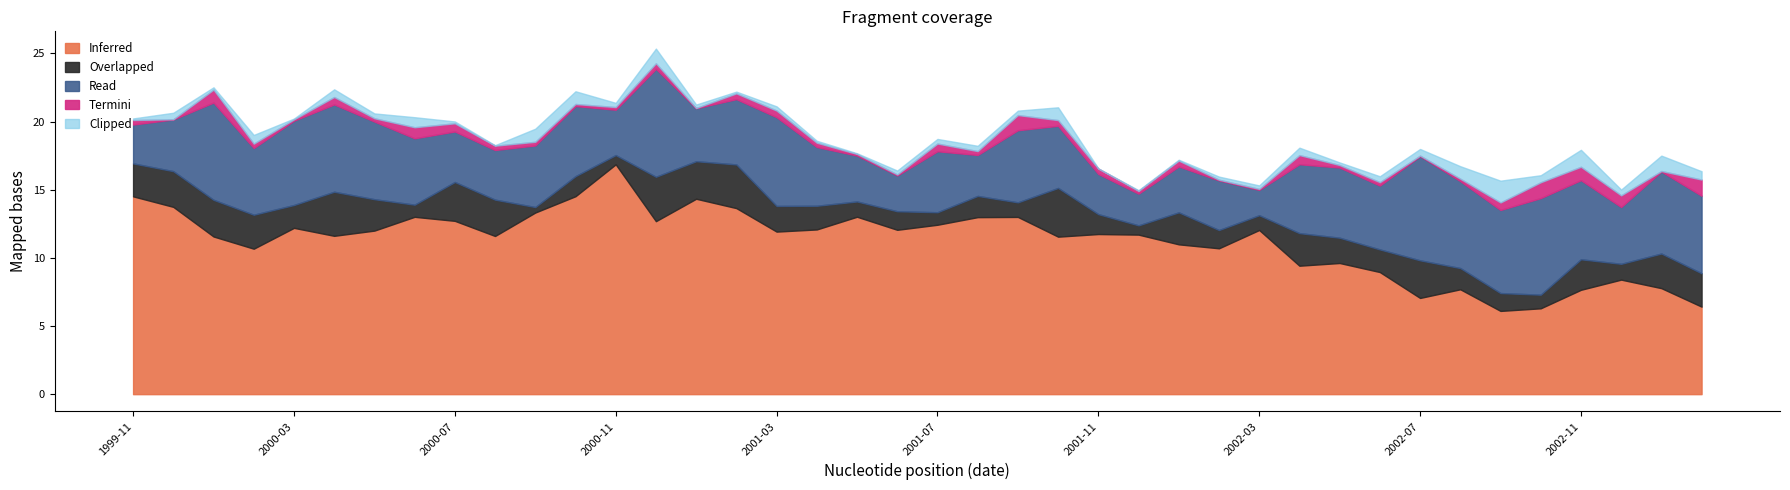

True or false: first_half_log_return_std and Low intersect in this chart.

False